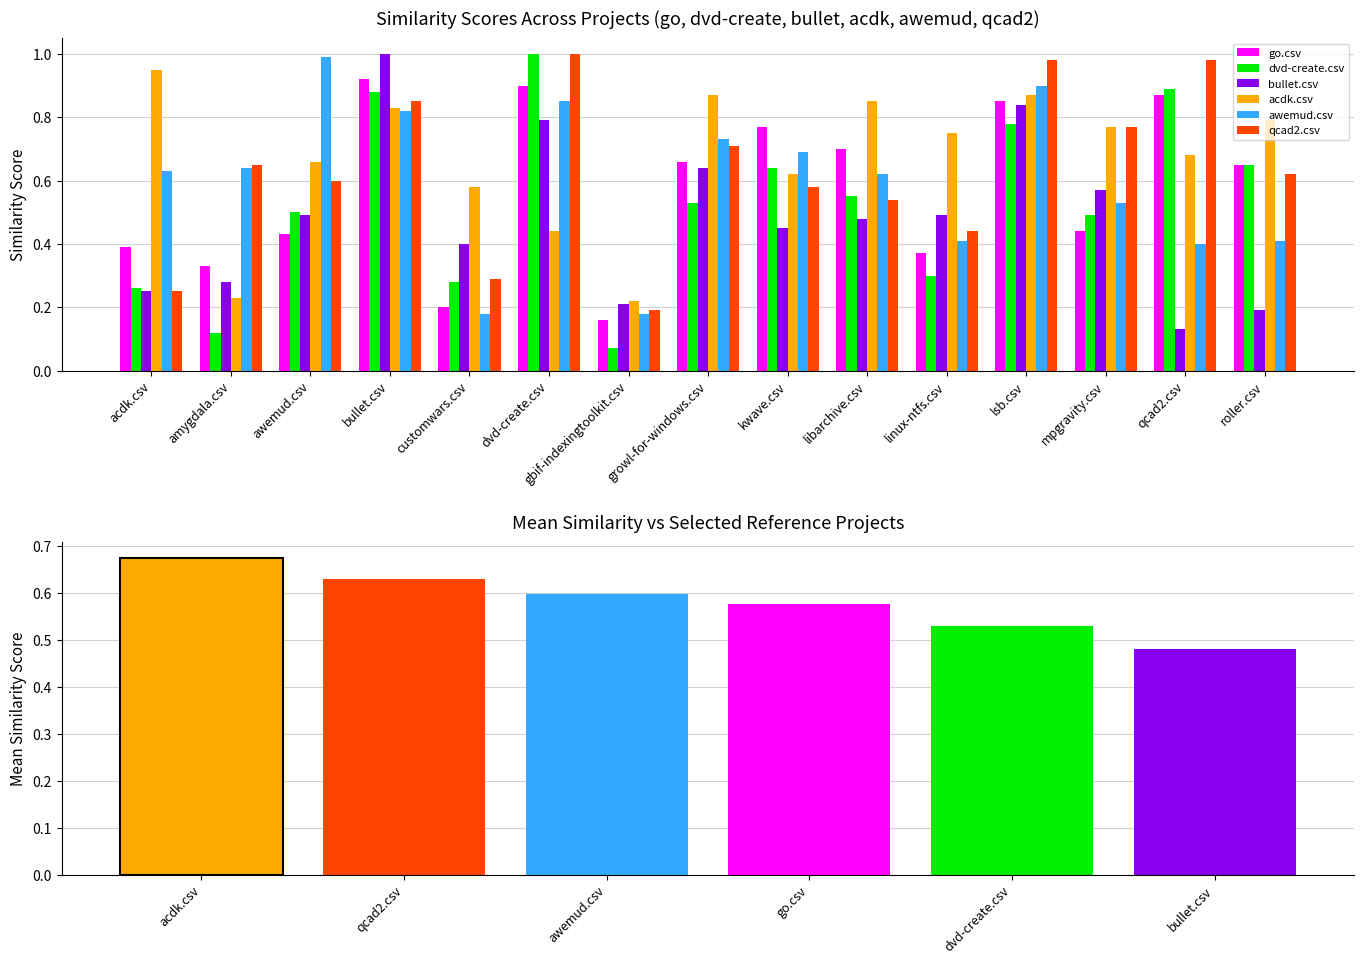

Which series has the largest total across all categories?

acdk.csv